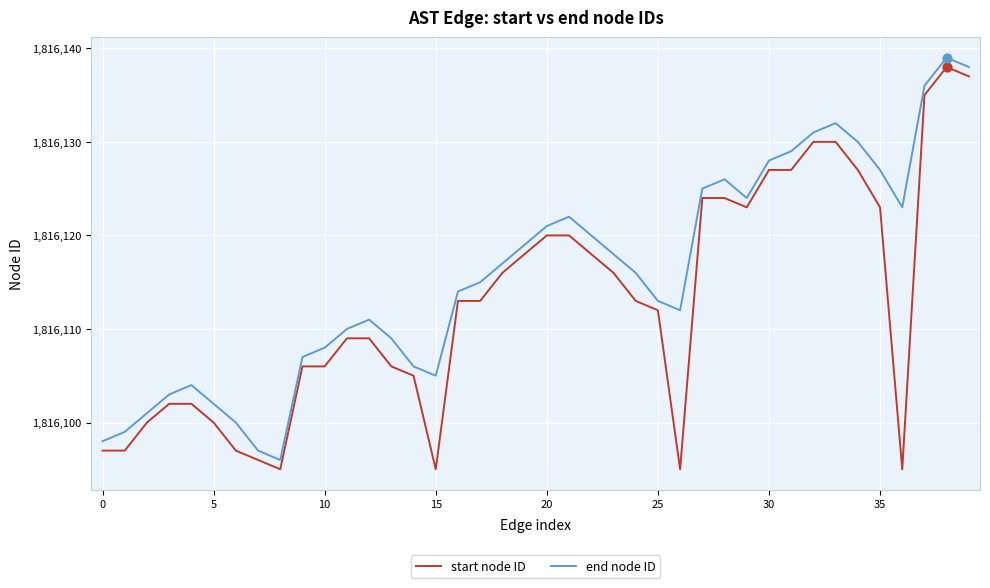

Which series has the largest total across all categories?

end node ID